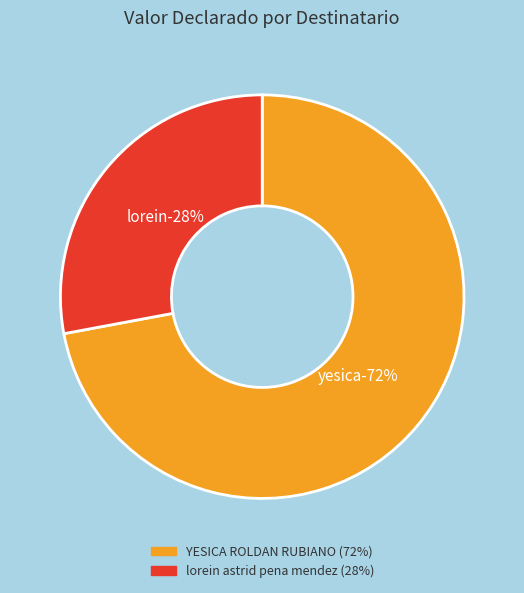

To the nearest percent, what portion does YESICA ROLDAN RUBIANO represent?

72%